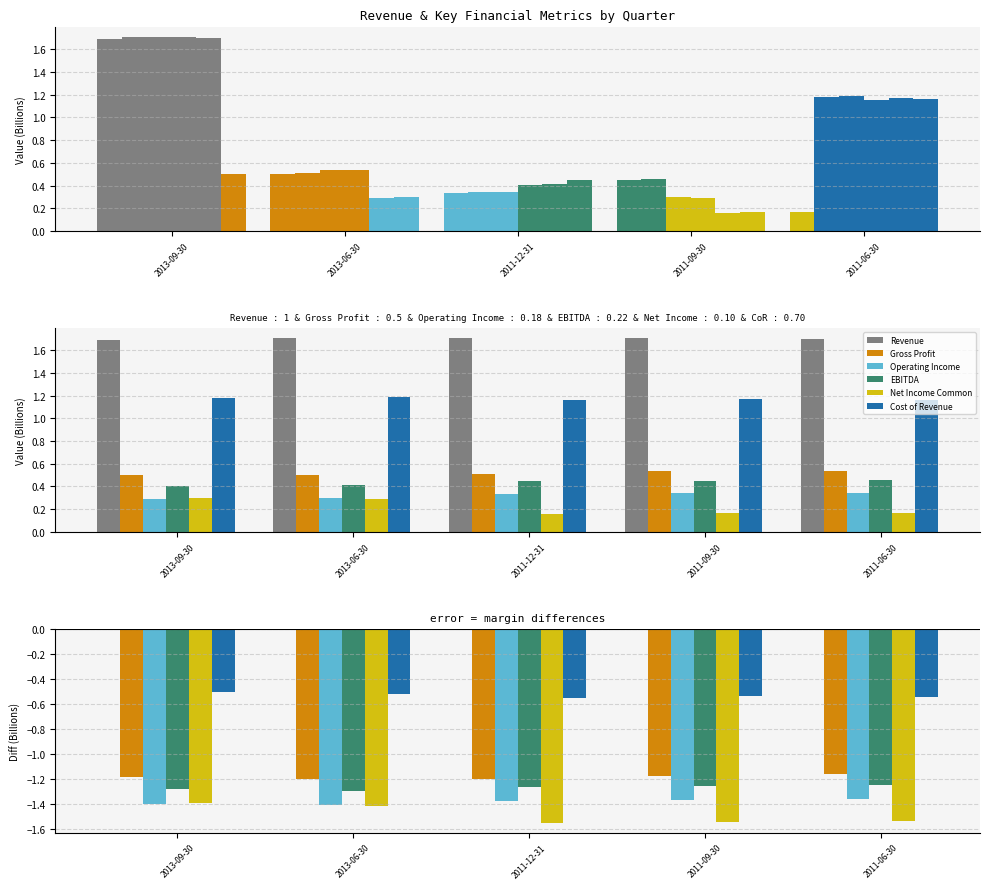

How many data points does each series have?

5